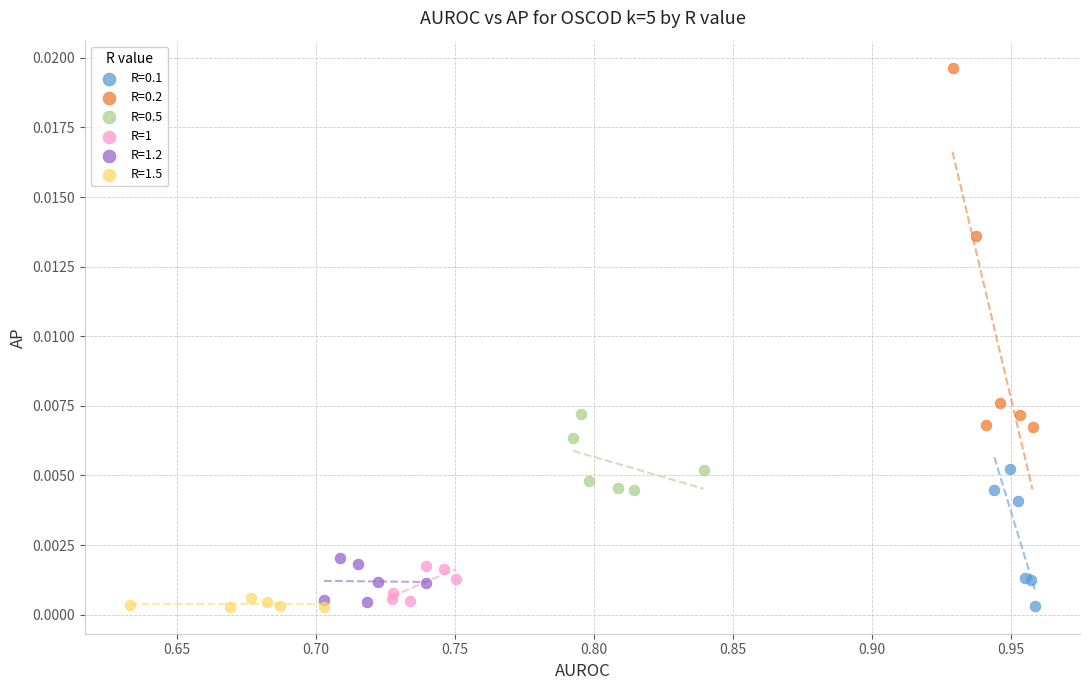

Which series has the largest Y range (max minus min)?

R=0.2